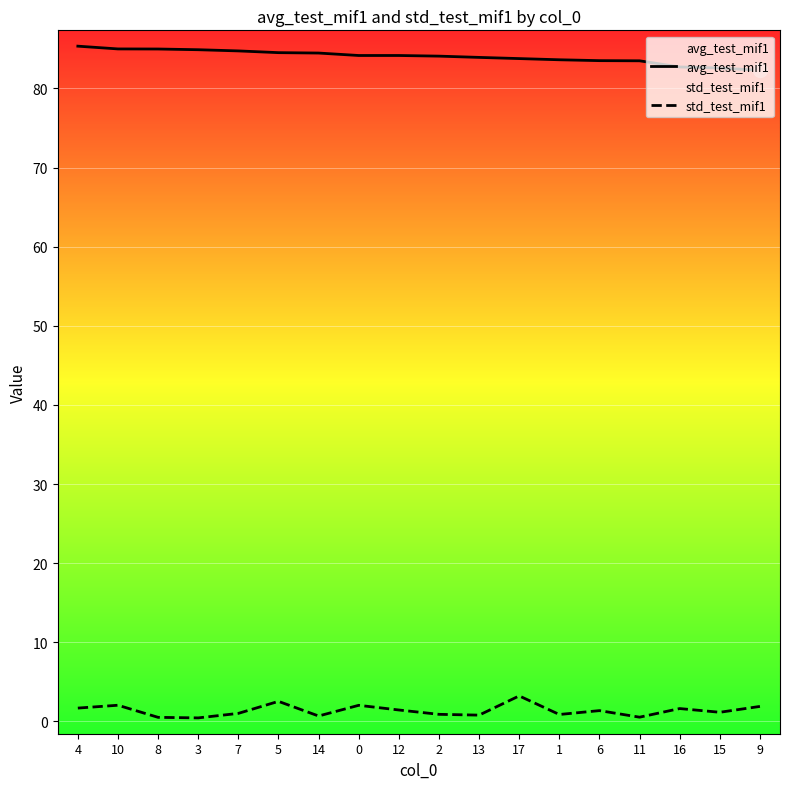

Reading left to right, transcribe all the data shown in this chart.

avg_test_mif1: 4=85.3	10=85.0	8=85.0	3=84.9	7=84.7	5=84.5	14=84.5	0=84.2	12=84.2	2=84.1	13=83.9	17=83.8	1=83.6	6=83.5	11=83.5	16=82.7	15=82.6	9=82.3
std_test_mif1: 4=1.7	10=2.0	8=0.5	3=0.5	7=1.0	5=2.5	14=0.7	0=2.0	12=1.4	2=0.9	13=0.8	17=3.2	1=0.9	6=1.4	11=0.5	16=1.6	15=1.2	9=1.9